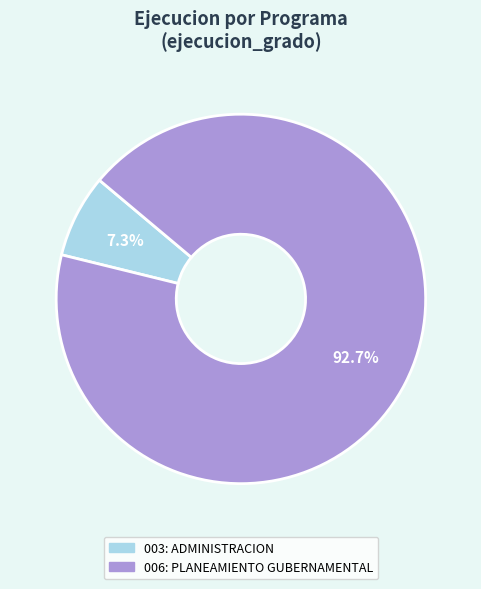

To the nearest percent, what is the average slice percentage?

50%